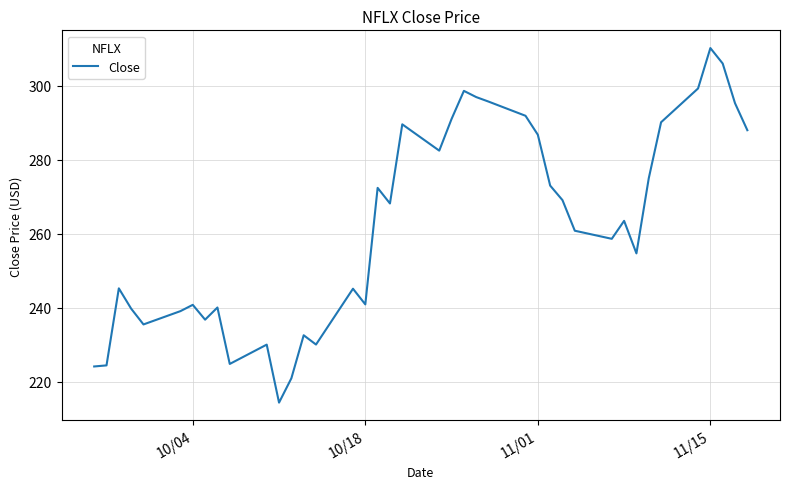

What is the minimum value shown in the chart?

214.3